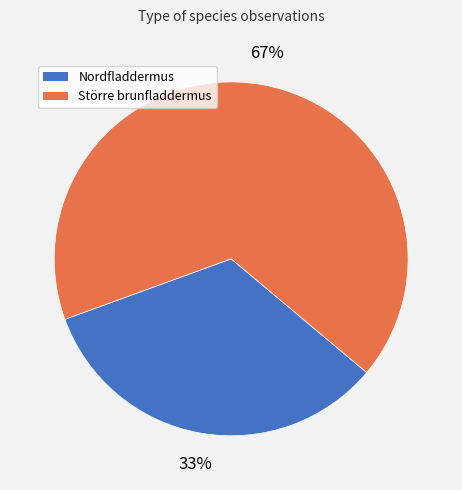

To the nearest percent, what percentage of the pie is Större brunfladdermus?

67%